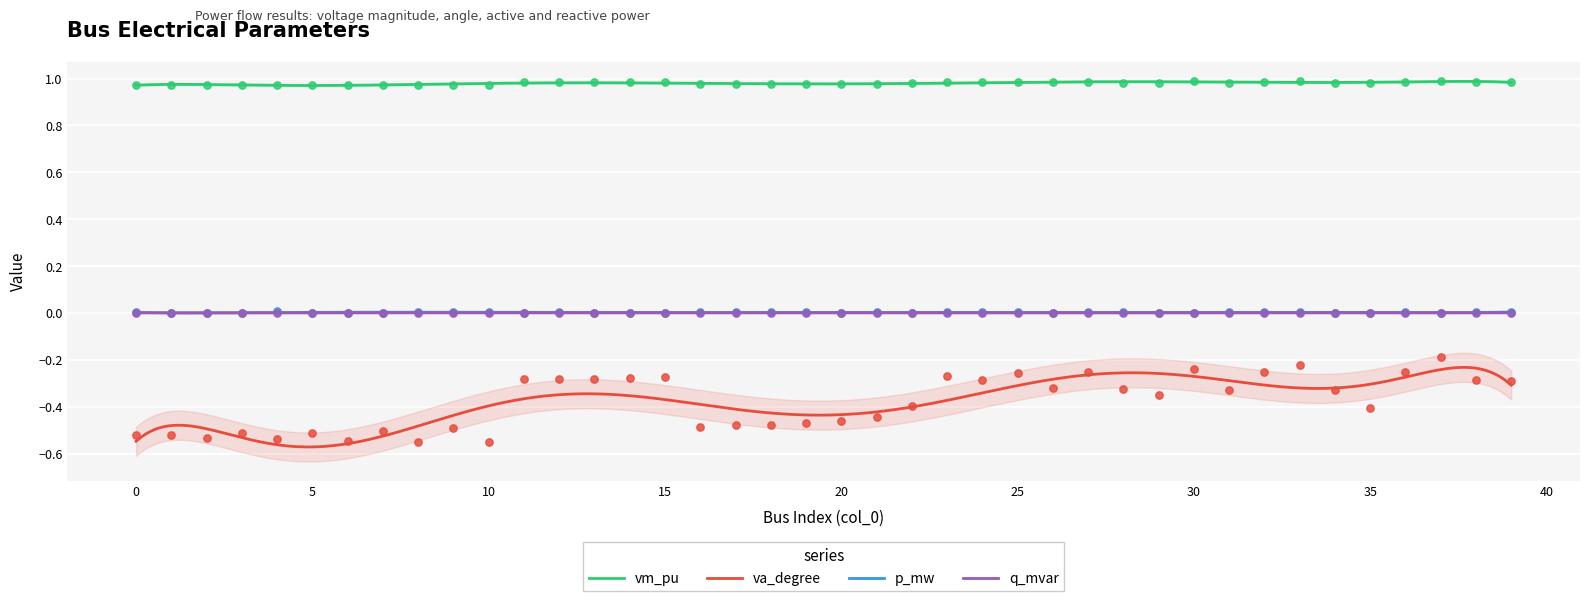

Which series contains the highest Y value?

vm_pu